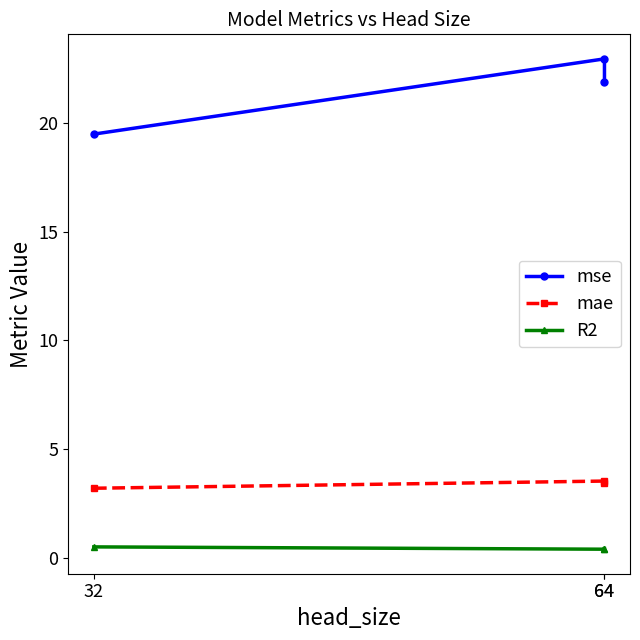

True or false: mae has a value of 5.6 at 32.

False